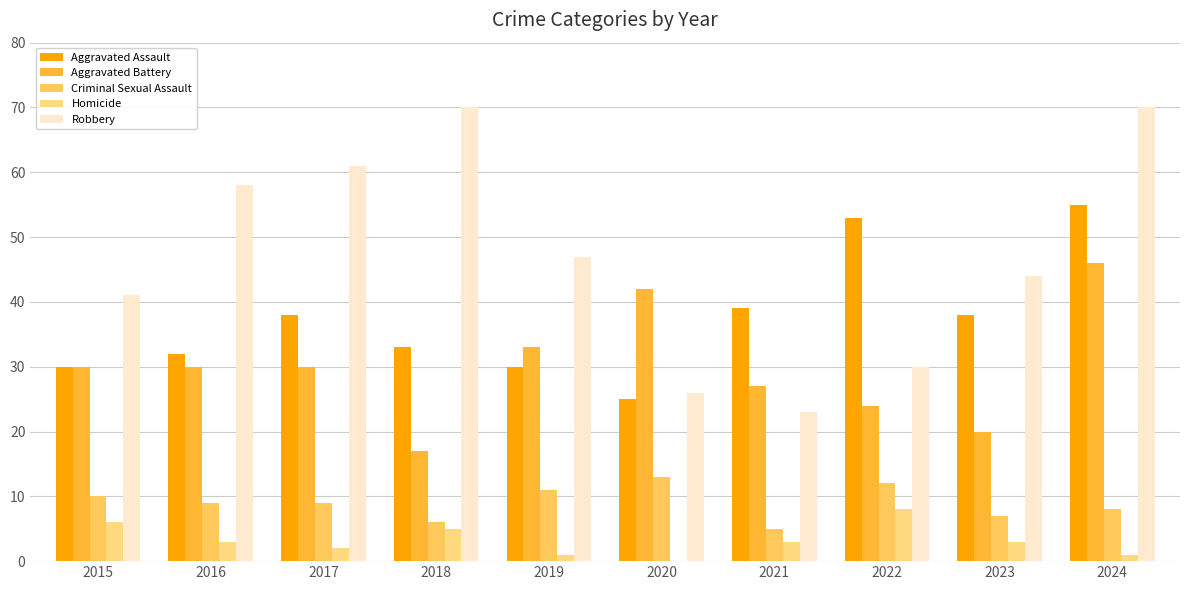

Between 2015 and 2021, which series saw the biggest shift?

Robbery